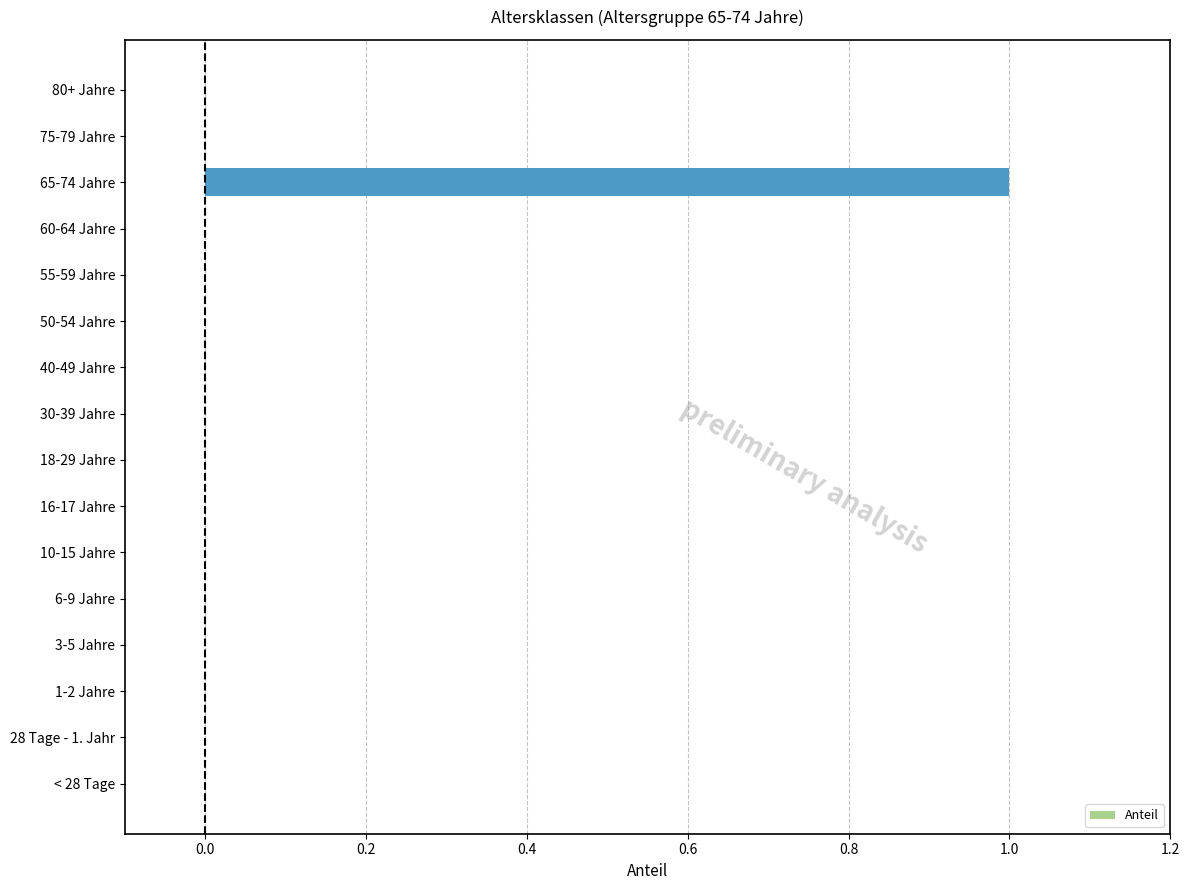

Count the number of categories in the chart.

16